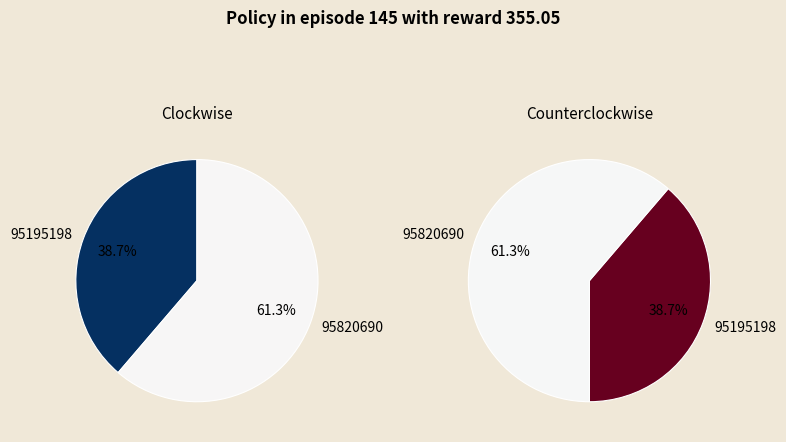

What portion of the pie excludes 95820690?

38.7%